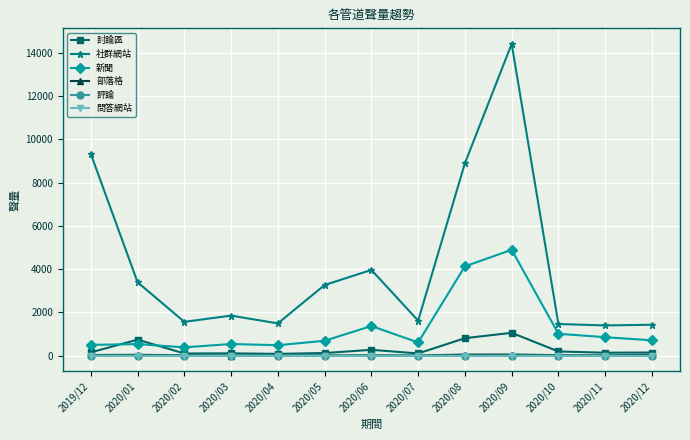

True or false: 討論區 has more than 2 interior local peaks.

True